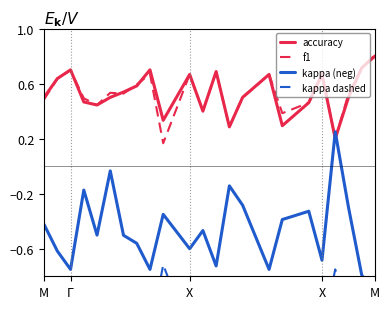

What is the label of the 20th point from the left?

X